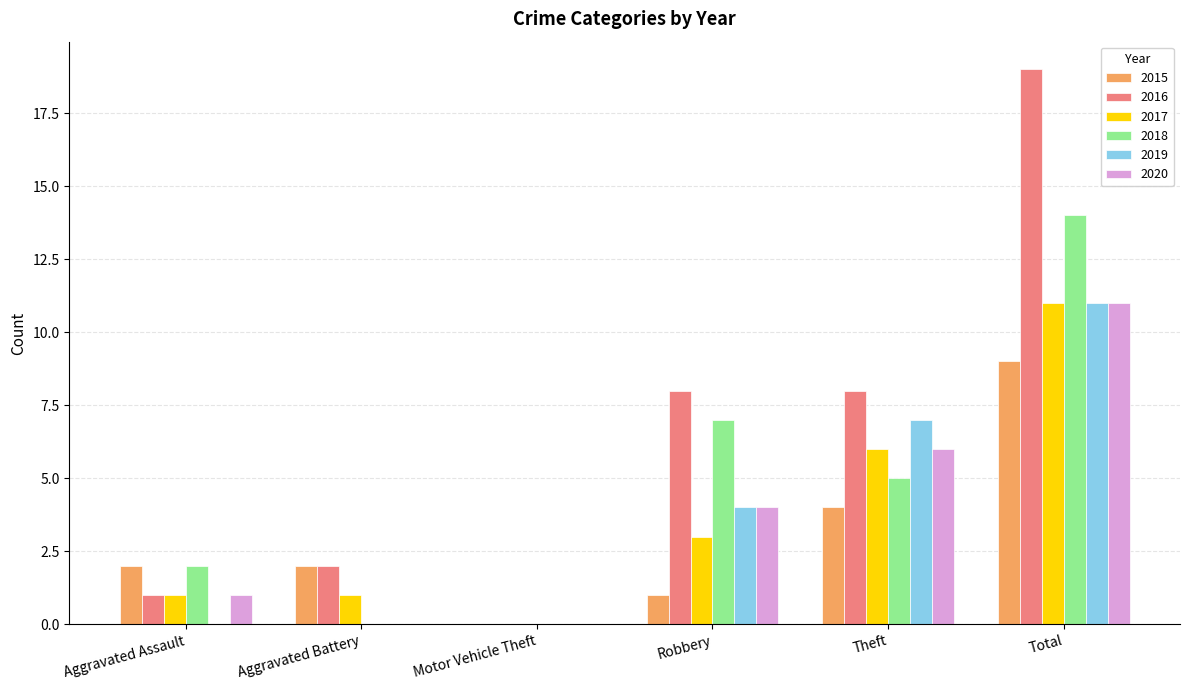

Reading left to right, extract all data points from this chart.

2015: 2	2	0	1	4	9
2016: 1	2	0	8	8	19
2017: 1	1	0	3	6	11
2018: 2	0	0	7	5	14
2019: 0	0	0	4	7	11
2020: 1	0	0	4	6	11